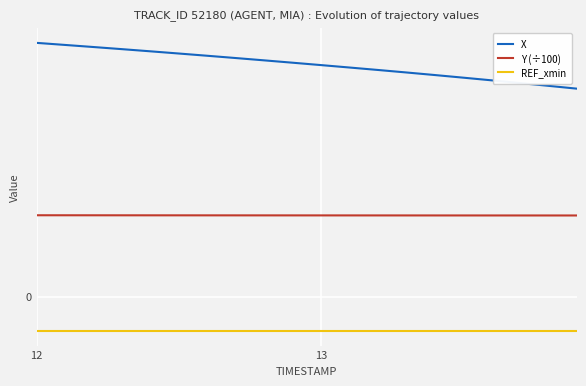

What is the value of the REF_xmin point at the 17th from the left?

-6.4